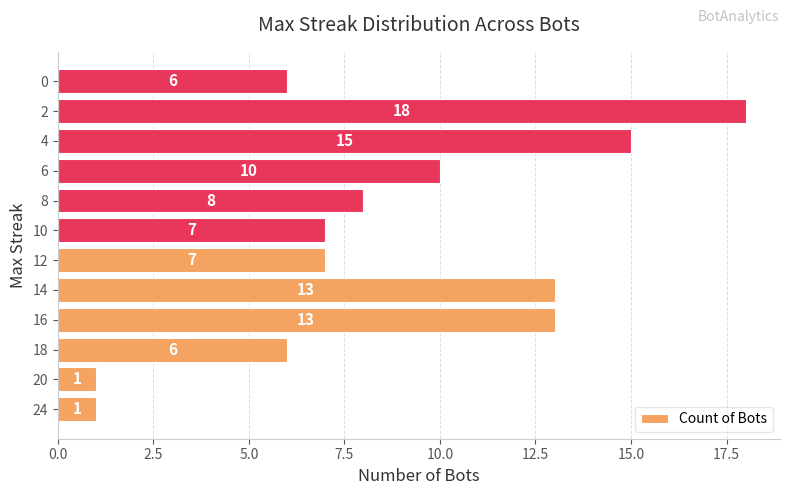

What is the average value?

9